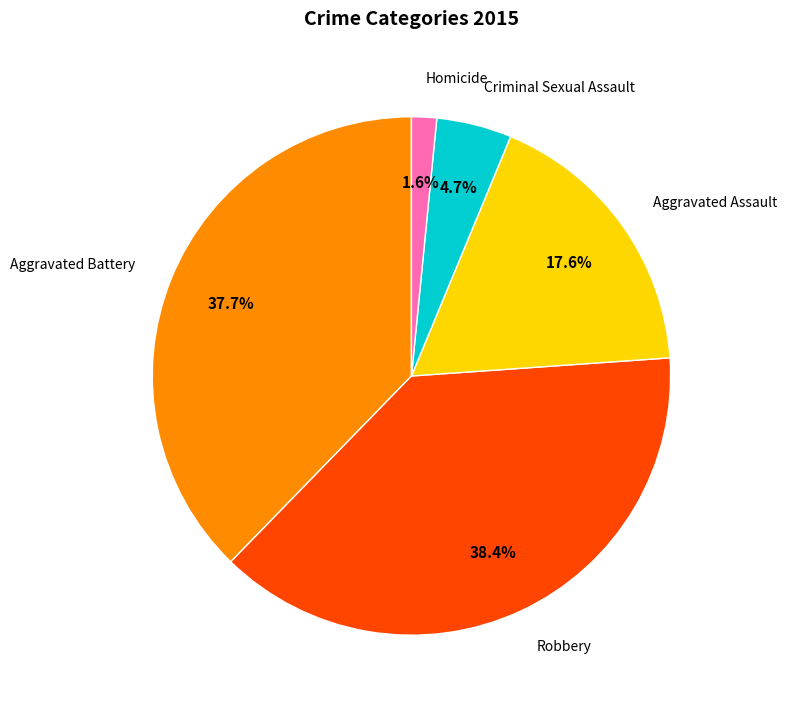

What is the total percentage of Criminal Sexual Assault and Aggravated Battery?

42.4%